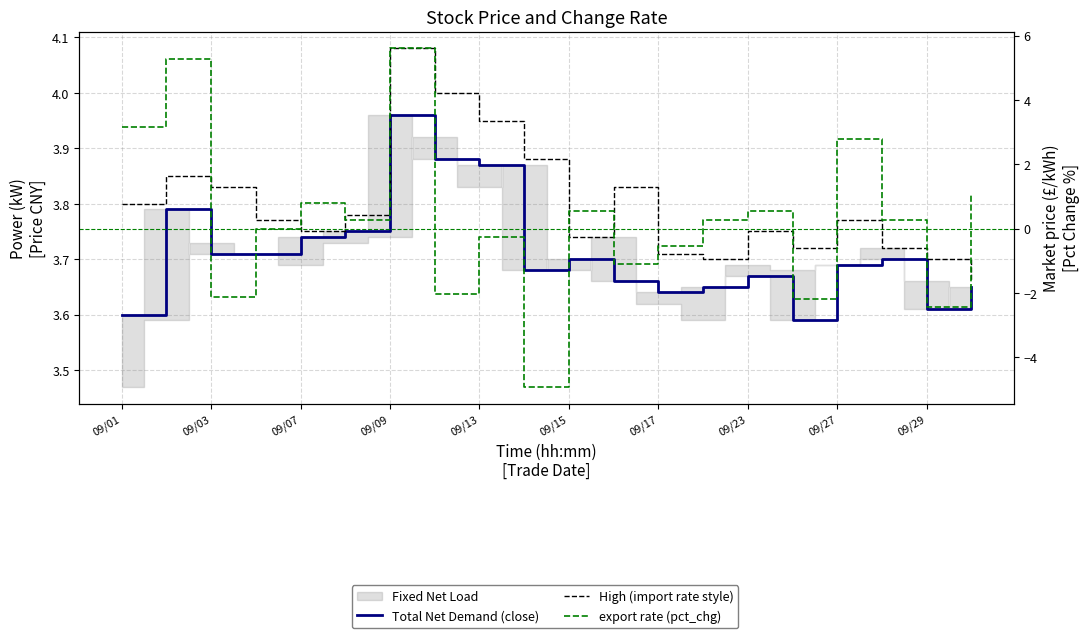

What position from the left is 09/03?

3